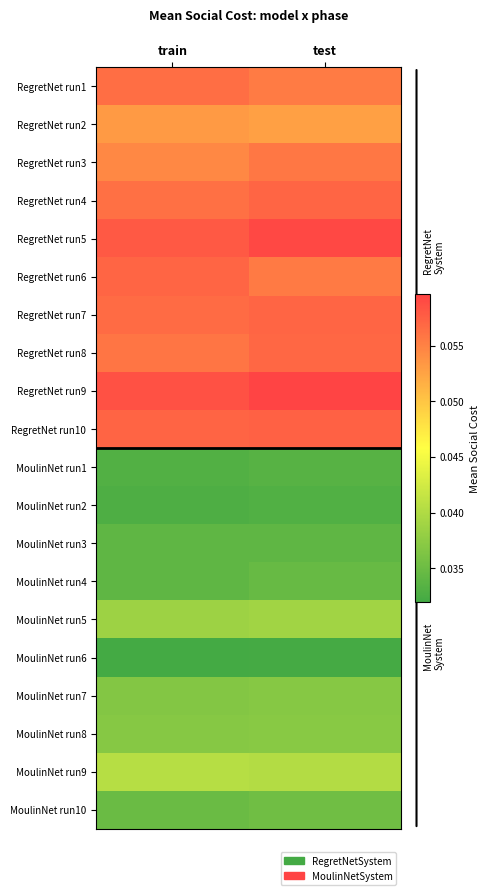

Which series changed the most between train and test?

RegretNet run6